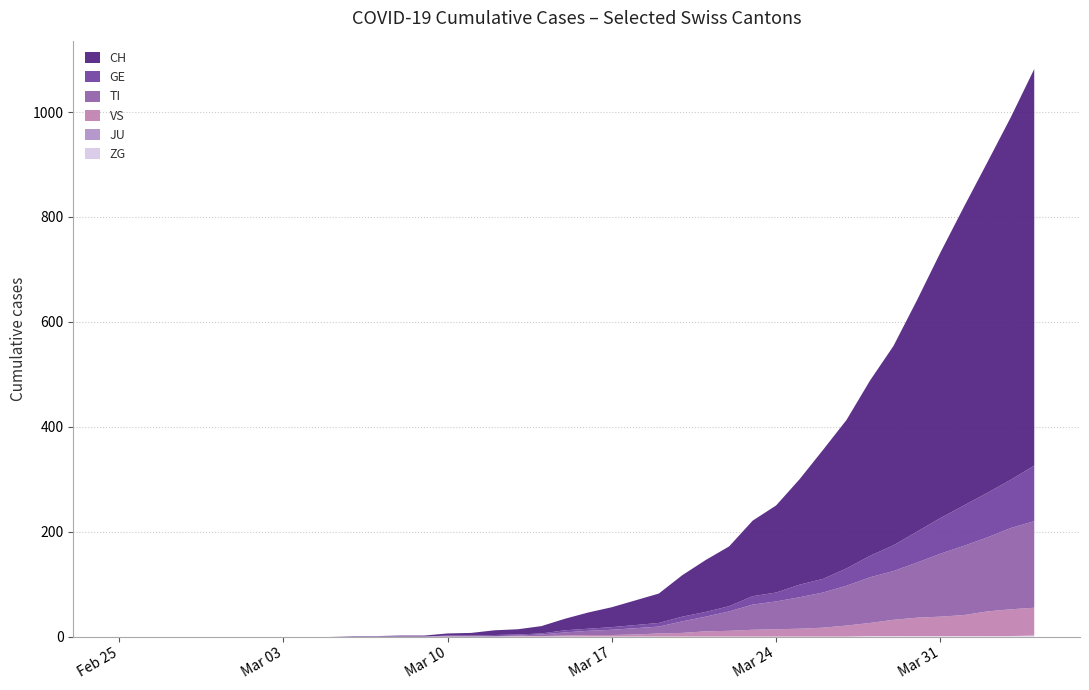

Reading left to right, what are all the values shown in this chart?

ZG: 2020-02-25=0	2020-02-26=0	2020-02-27=0	2020-02-28=0	2020-02-29=0	2020-03-01=0	2020-03-02=0	2020-03-03=0	2020-03-04=0	2020-03-05=0	2020-03-06=0	2020-03-07=0	2020-03-08=0	2020-03-09=0	2020-03-10=0	2020-03-11=0	2020-03-12=0	2020-03-13=0	2020-03-14=0	2020-03-15=0	2020-03-16=0	2020-03-17=0	2020-03-18=0	2020-03-19=0	2020-03-20=0	2020-03-21=0	2020-03-22=0	2020-03-23=0	2020-03-24=0	2020-03-25=0	2020-03-26=0	2020-03-27=0	2020-03-28=1	2020-03-29=1	2020-03-30=1	2020-03-31=1	2020-04-01=1	2020-04-02=1	2020-04-03=1	2020-04-04=2
JU: 2020-02-25=0	2020-02-26=0	2020-02-27=0	2020-02-28=0	2020-02-29=0	2020-03-01=0	2020-03-02=0	2020-03-03=0	2020-03-04=0	2020-03-05=0	2020-03-06=0	2020-03-07=0	2020-03-08=0	2020-03-09=0	2020-03-10=0	2020-03-11=0	2020-03-12=0	2020-03-13=0	2020-03-14=0	2020-03-15=0	2020-03-16=0	2020-03-17=0	2020-03-18=0	2020-03-19=0	2020-03-20=0	2020-03-21=0	2020-03-22=0	2020-03-23=0	2020-03-24=0	2020-03-25=0	2020-03-26=0	2020-03-27=0	2020-03-28=0	2020-03-29=0	2020-03-30=0	2020-03-31=0	2020-04-01=0	2020-04-02=0	2020-04-03=0	2020-04-04=0
VS: 2020-02-25=0	2020-02-26=0	2020-02-27=0	2020-02-28=0	2020-02-29=0	2020-03-01=0	2020-03-02=0	2020-03-03=0	2020-03-04=0	2020-03-05=0	2020-03-06=0	2020-03-07=0	2020-03-08=0	2020-03-09=0	2020-03-10=0	2020-03-11=0	2020-03-12=0	2020-03-13=1	2020-03-14=1	2020-03-15=2	2020-03-16=3	2020-03-17=3	2020-03-18=4	2020-03-19=6	2020-03-20=7	2020-03-21=10	2020-03-22=11	2020-03-23=13	2020-03-24=14	2020-03-25=15	2020-03-26=17	2020-03-27=21	2020-03-28=25	2020-03-29=31	2020-03-30=35	2020-03-31=37	2020-04-01=40	2020-04-02=47	2020-04-03=51	2020-04-04=53
TI: 2020-02-25=0	2020-02-26=0	2020-02-27=0	2020-02-28=0	2020-02-29=0	2020-03-01=0	2020-03-02=0	2020-03-03=0	2020-03-04=0	2020-03-05=0	2020-03-06=0	2020-03-07=0	2020-03-08=0	2020-03-09=0	2020-03-10=1	2020-03-11=1	2020-03-12=1	2020-03-13=1	2020-03-14=3	2020-03-15=6	2020-03-16=8	2020-03-17=10	2020-03-18=12	2020-03-19=13	2020-03-20=22	2020-03-21=28	2020-03-22=37	2020-03-23=48	2020-03-24=53	2020-03-25=60	2020-03-26=67	2020-03-27=76	2020-03-28=87	2020-03-29=93	2020-03-30=105	2020-03-31=120	2020-04-01=132	2020-04-02=141	2020-04-03=155	2020-04-04=165
GE: 2020-02-25=0	2020-02-26=0	2020-02-27=0	2020-02-28=0	2020-02-29=0	2020-03-01=0	2020-03-02=0	2020-03-03=0	2020-03-04=0	2020-03-05=0	2020-03-06=0	2020-03-07=0	2020-03-08=0	2020-03-09=0	2020-03-10=1	2020-03-11=1	2020-03-12=2	2020-03-13=2	2020-03-14=2	2020-03-15=4	2020-03-16=4	2020-03-17=5	2020-03-18=6	2020-03-19=7	2020-03-20=9	2020-03-21=9	2020-03-22=10	2020-03-23=16	2020-03-24=17	2020-03-25=24	2020-03-26=26	2020-03-27=33	2020-03-28=41	2020-03-29=49	2020-03-30=59	2020-03-31=68	2020-04-01=77	2020-04-02=85	2020-04-03=92	2020-04-04=106
CH: 2020-02-25=0	2020-02-26=0	2020-02-27=0	2020-02-28=0	2020-02-29=0	2020-03-01=0	2020-03-02=0	2020-03-03=0	2020-03-04=0	2020-03-05=0	2020-03-06=1	2020-03-07=1	2020-03-08=2	2020-03-09=2	2020-03-10=4	2020-03-11=5	2020-03-12=9	2020-03-13=10	2020-03-14=14	2020-03-15=22	2020-03-16=31	2020-03-17=38	2020-03-18=47	2020-03-19=56	2020-03-20=79	2020-03-21=99	2020-03-22=114	2020-03-23=144	2020-03-24=166	2020-03-25=201	2020-03-26=246	2020-03-27=283	2020-03-28=334	2020-03-29=380	2020-03-30=441	2020-03-31=506	2020-04-01=569	2020-04-02=630	2020-04-03=691	2020-04-04=756